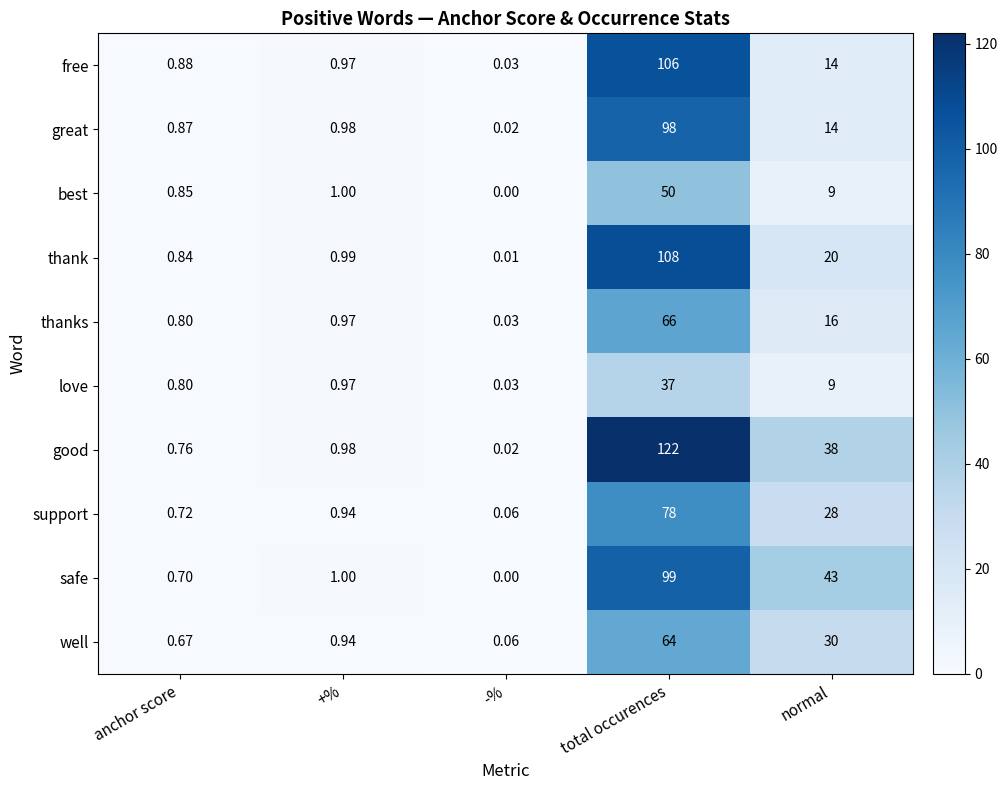

List the series in order of their peak value, lowest first.

love, best, well, thanks, support, great, safe, free, thank, good